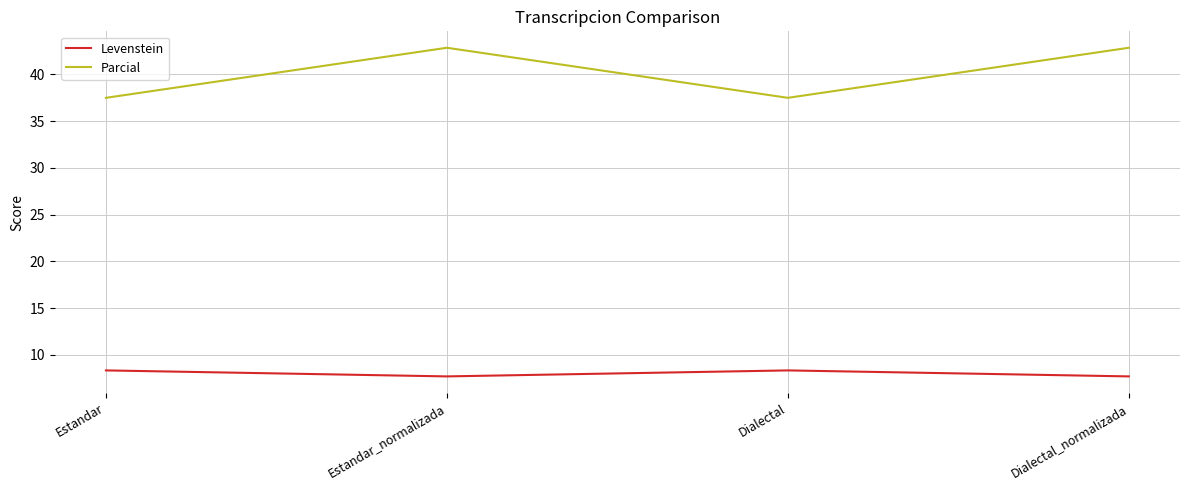

What position from the left is Estandar?

1